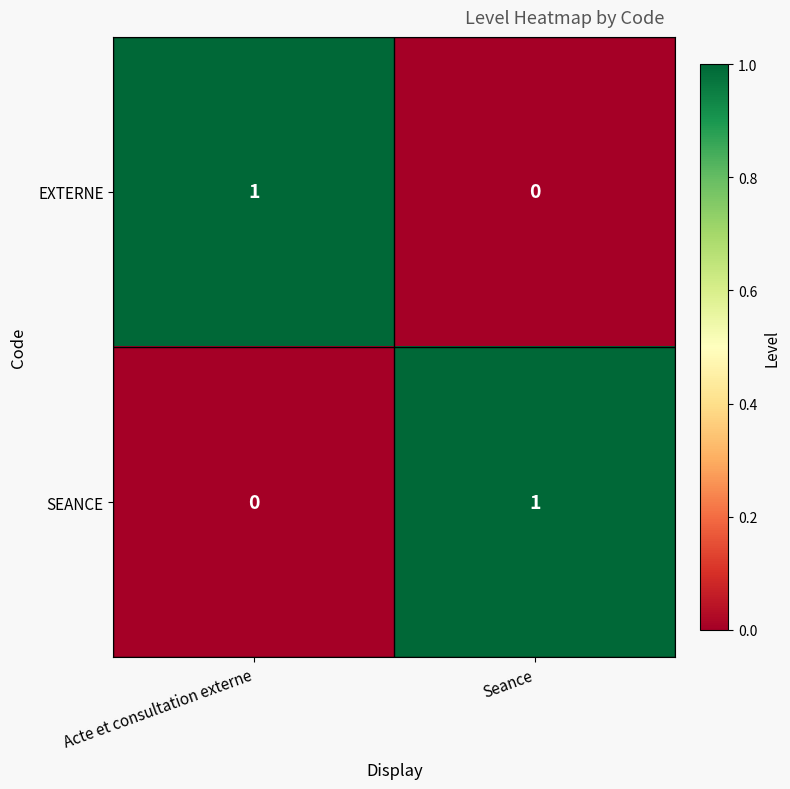

At how many categories does at least one series exceed 0?

2